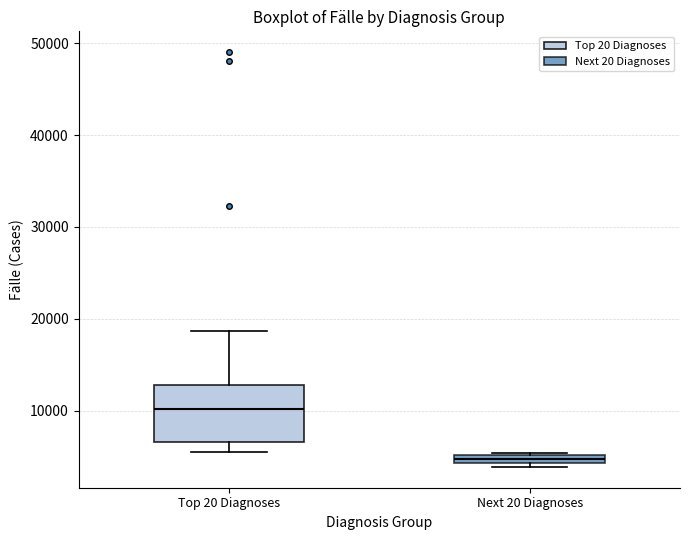

Which box is the tallest, from its lower edge to its upper edge?

Top 20 Diagnoses